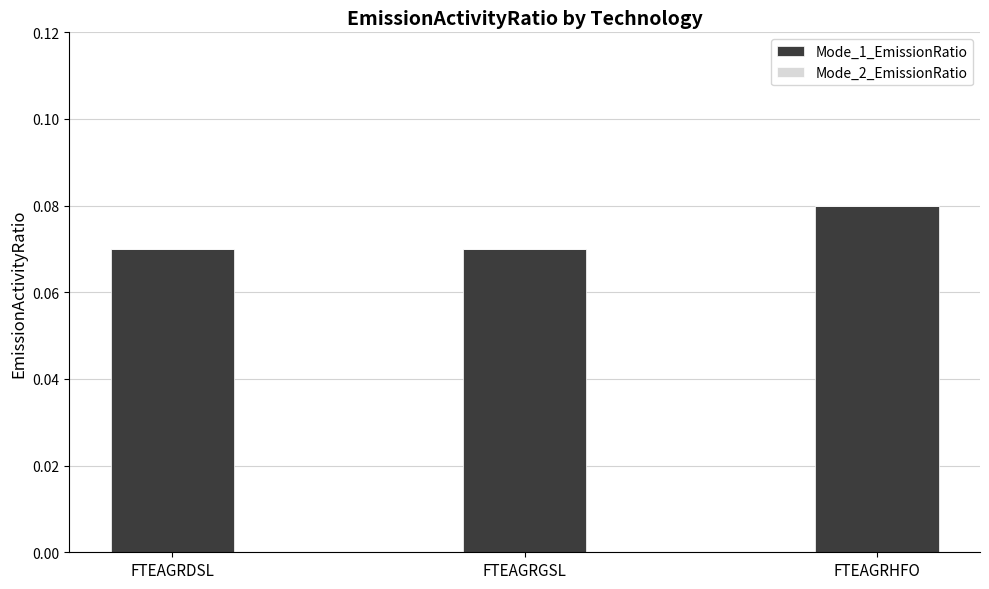

Count the number of data series in this chart.

1